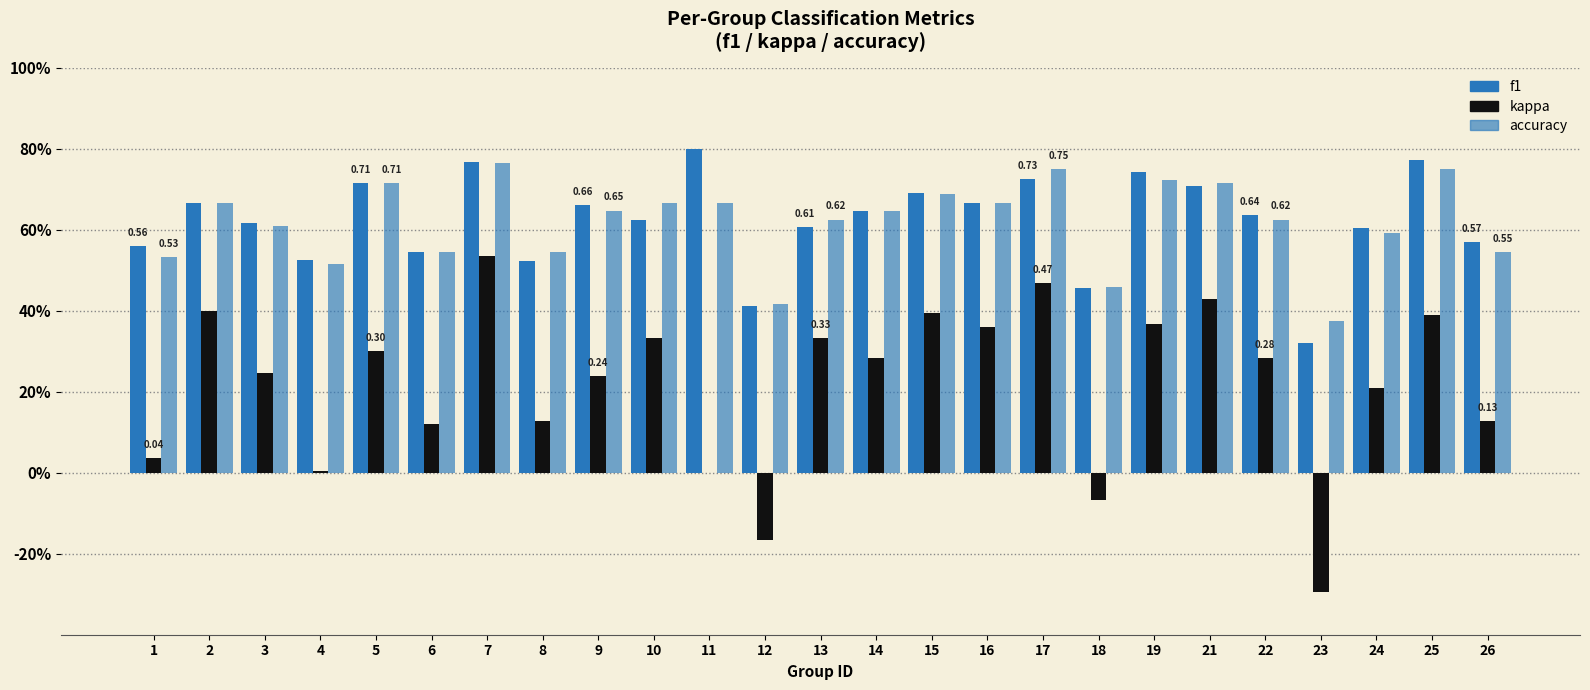

Does the chart contain stacked bars?

No